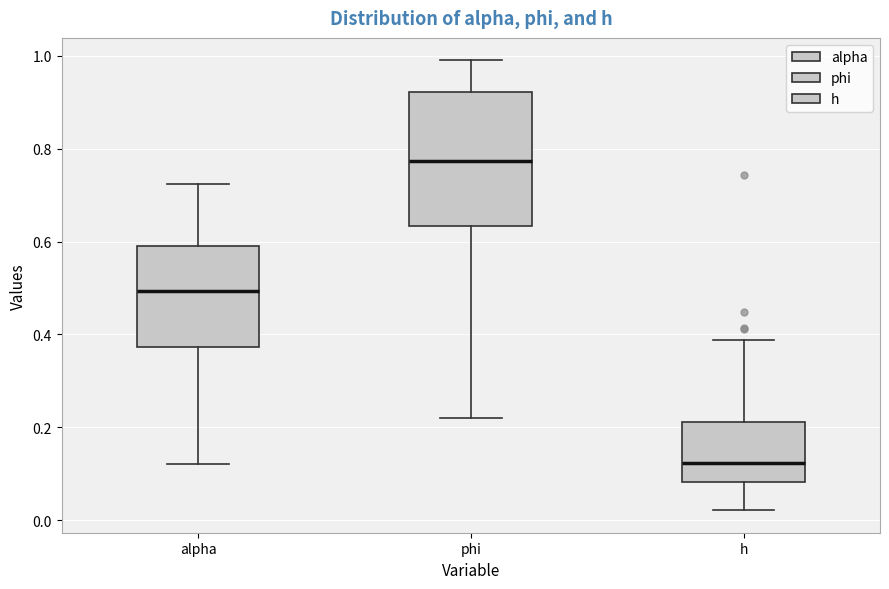

Reading left to right, transcribe this box plot: for each box, give where its median line is, the range the box spans, and where its two whiskers end, as read against the y-axis. The values are not printed on the chart, so give them approximately, as read against the axis.

alpha: median 0.50, box 0.38 to 0.58, whiskers 0.12 to 0.72
phi: median 0.78, box 0.64 to 0.92, whiskers 0.22 to 1.00
h: median 0.12, box 0.08 to 0.22, whiskers 0.02 to 0.38